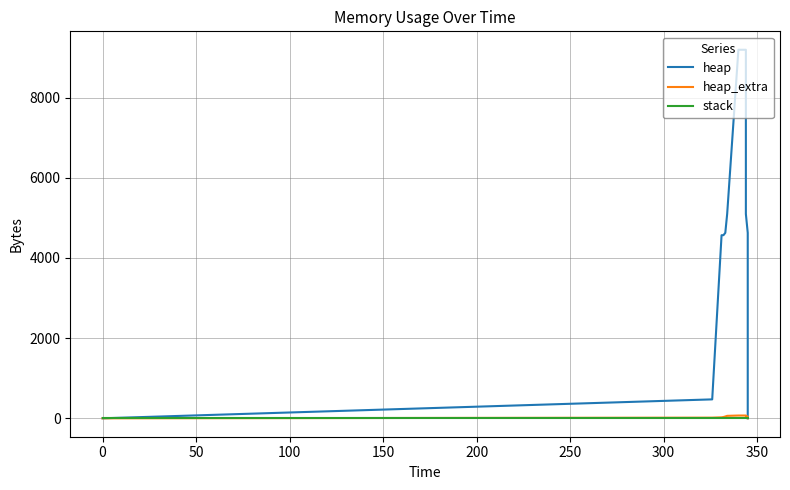

What are all the series names shown in the legend?

heap, heap_extra, stack